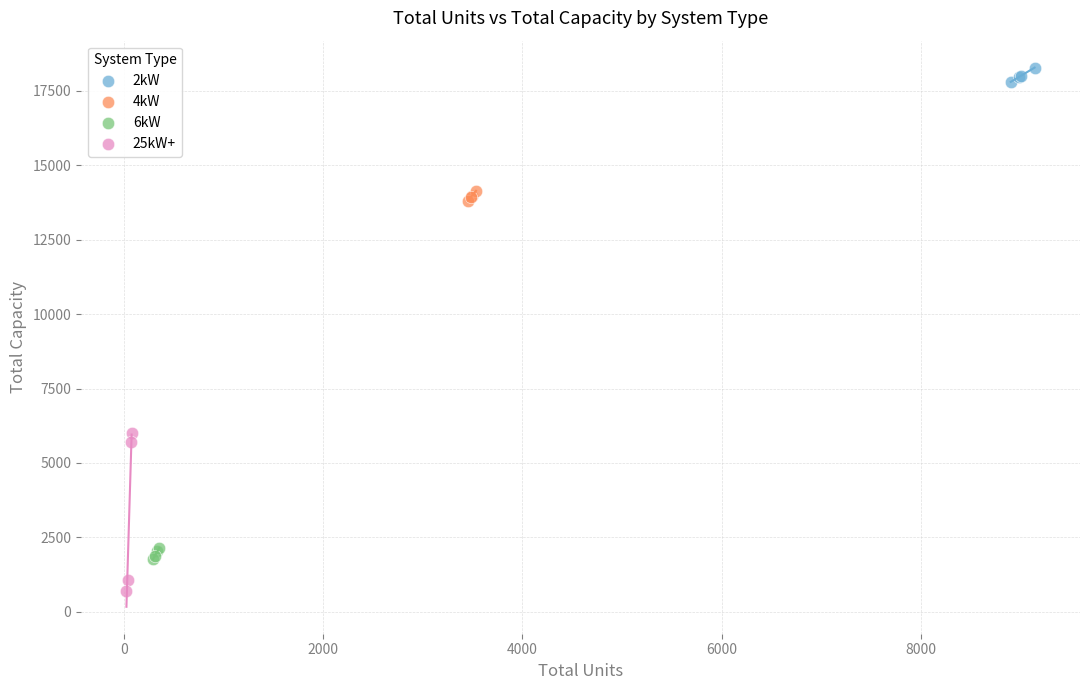

Which series contains the highest Y value?

2kW